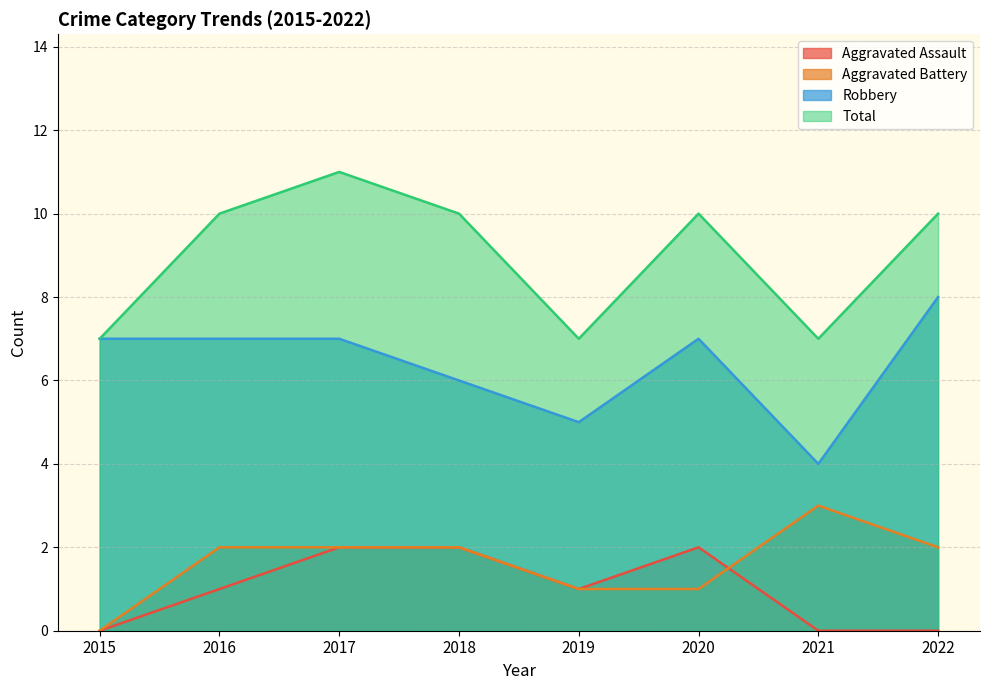

At 2016, list the series in order from largest to smallest.

Total, Robbery, Aggravated Battery, Aggravated Assault